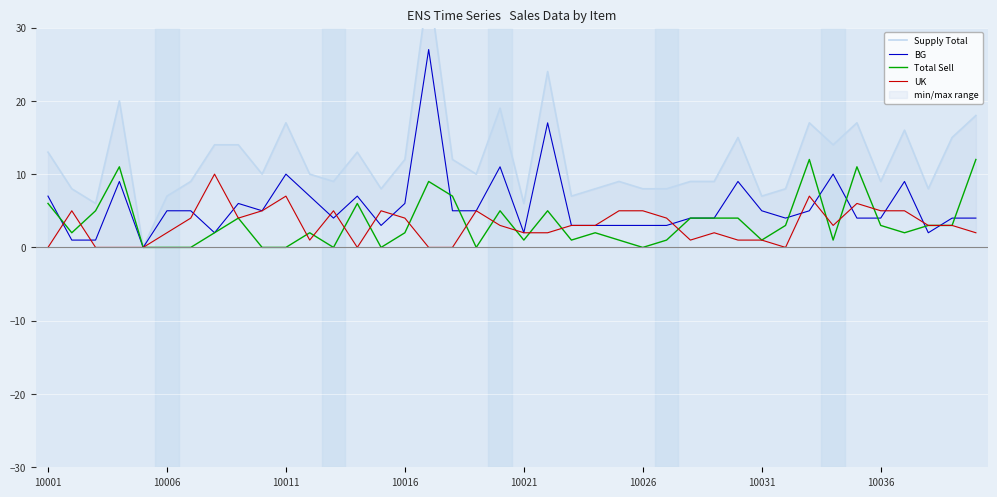

What is the highest value of the BG series?

27